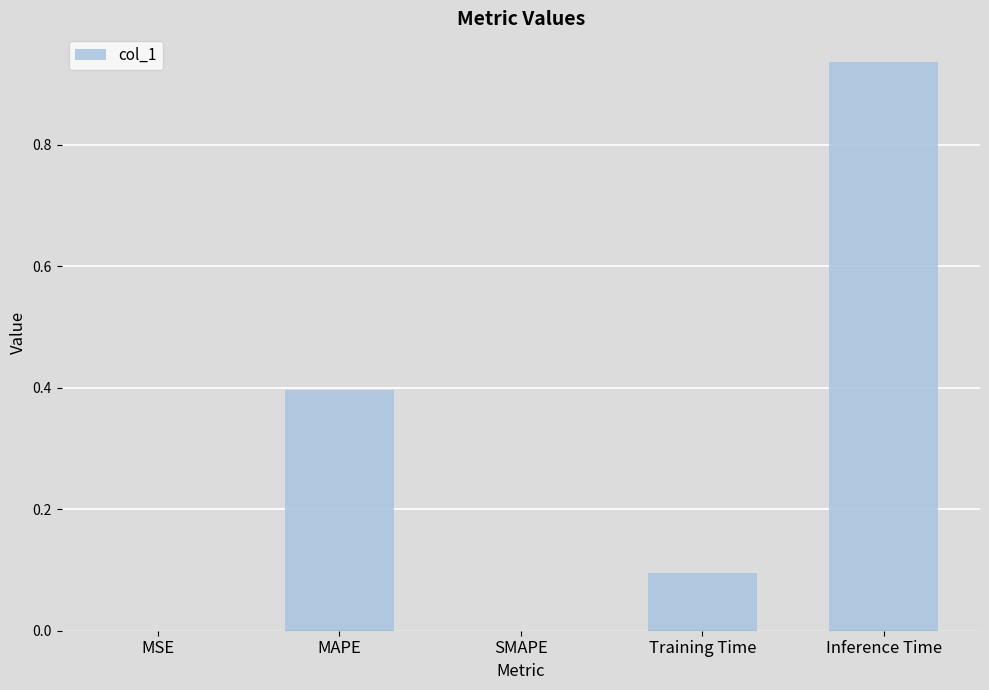

Which has a higher value, MAPE or Training Time?

MAPE